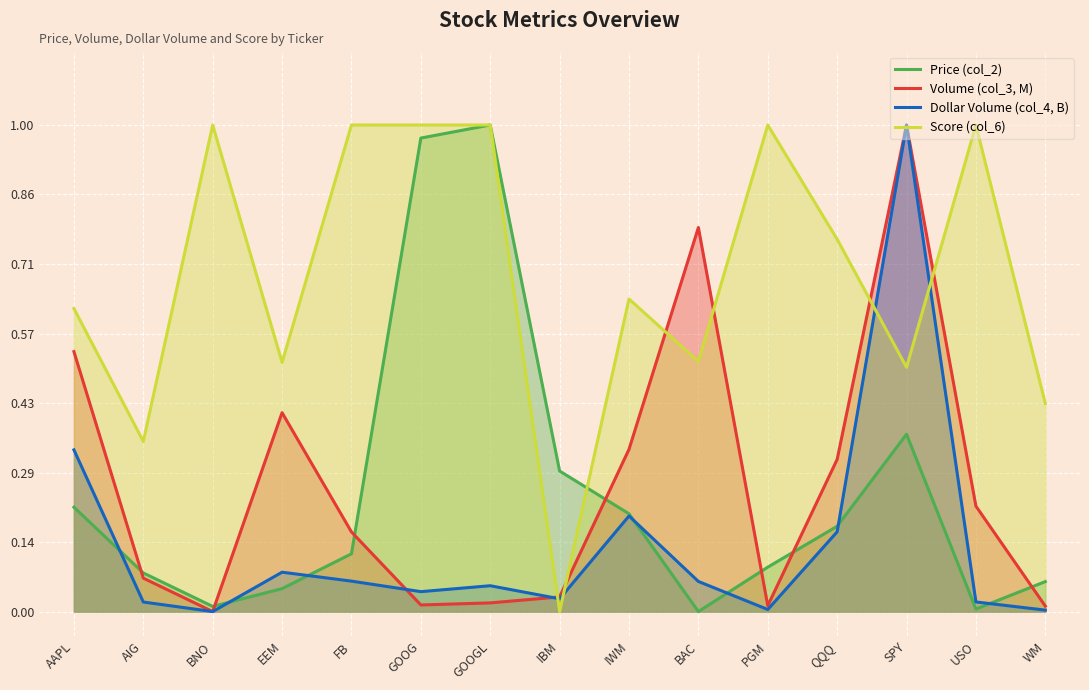

At which label does Score (col_6) reach its peak?

BNO